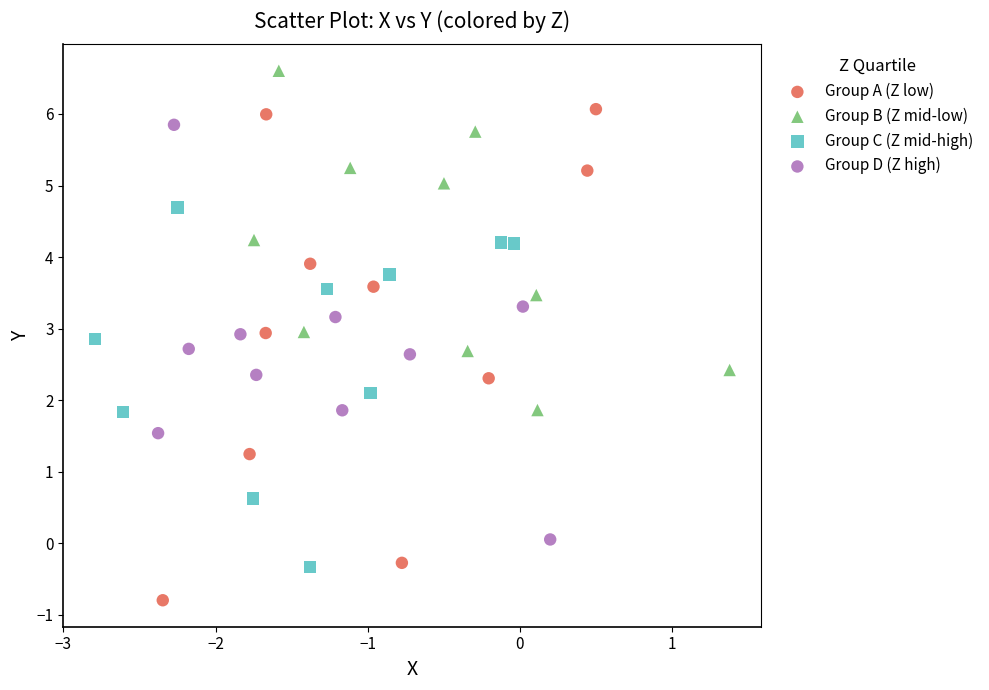

Which series contains the highest Y value?

Group B (Z mid-low)